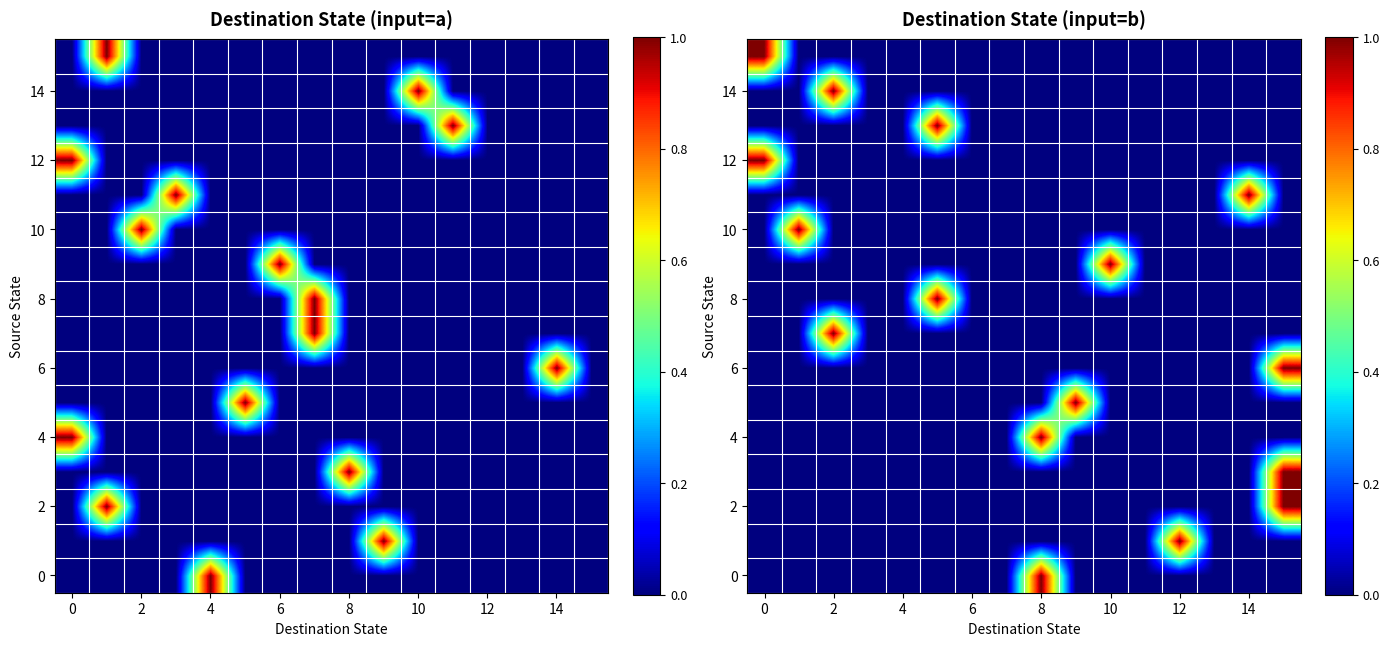

Count the 14 values in the range 0 to 1.

16